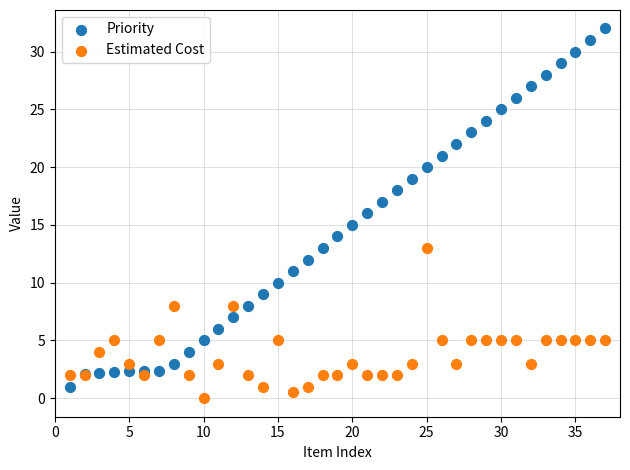

What are all the series names shown in the legend?

Priority, Estimated Cost